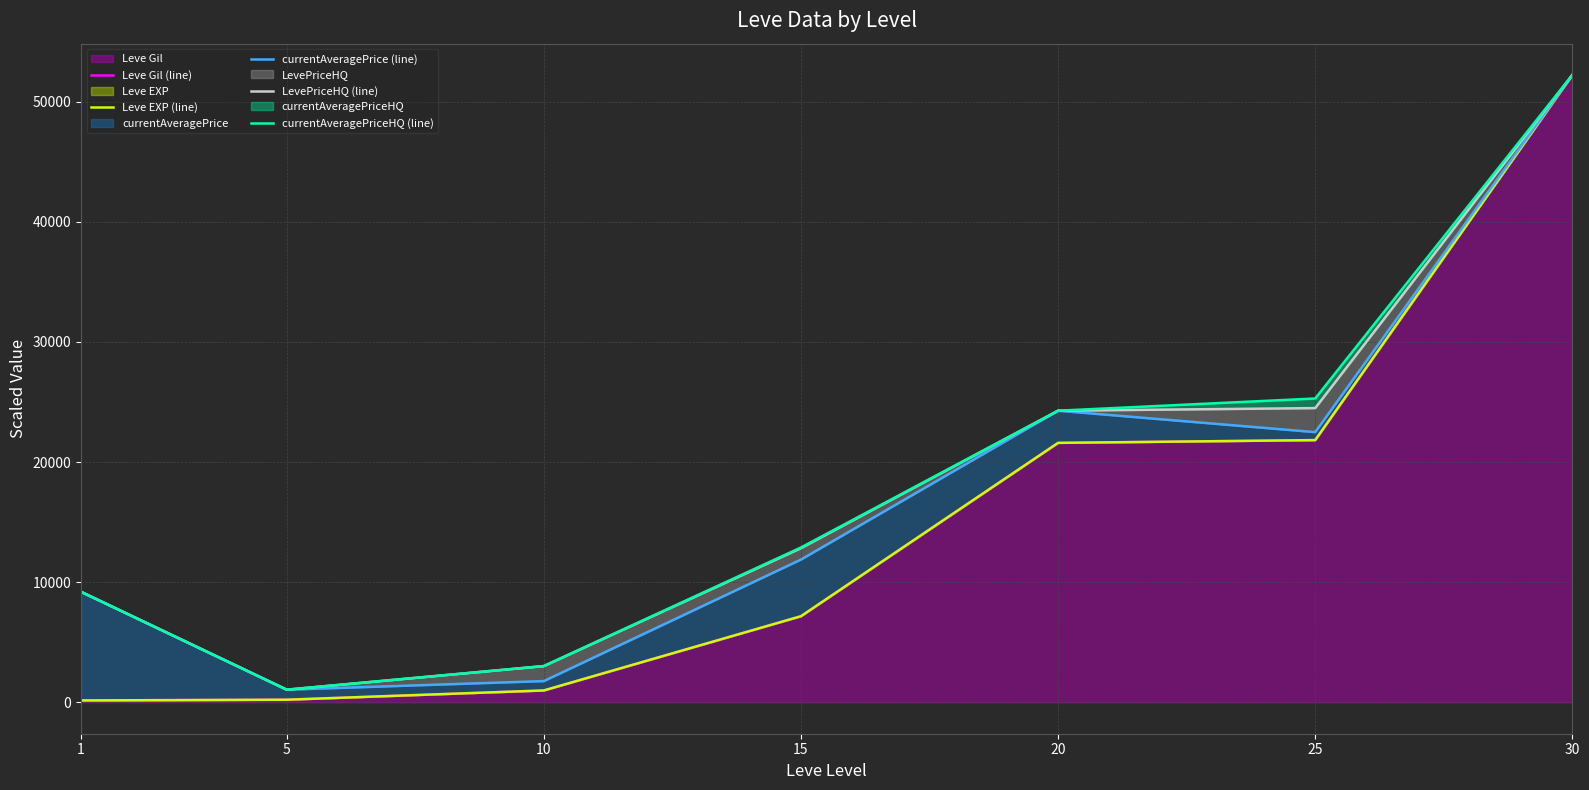

At how many categories does at least one series exceed 12117?

4